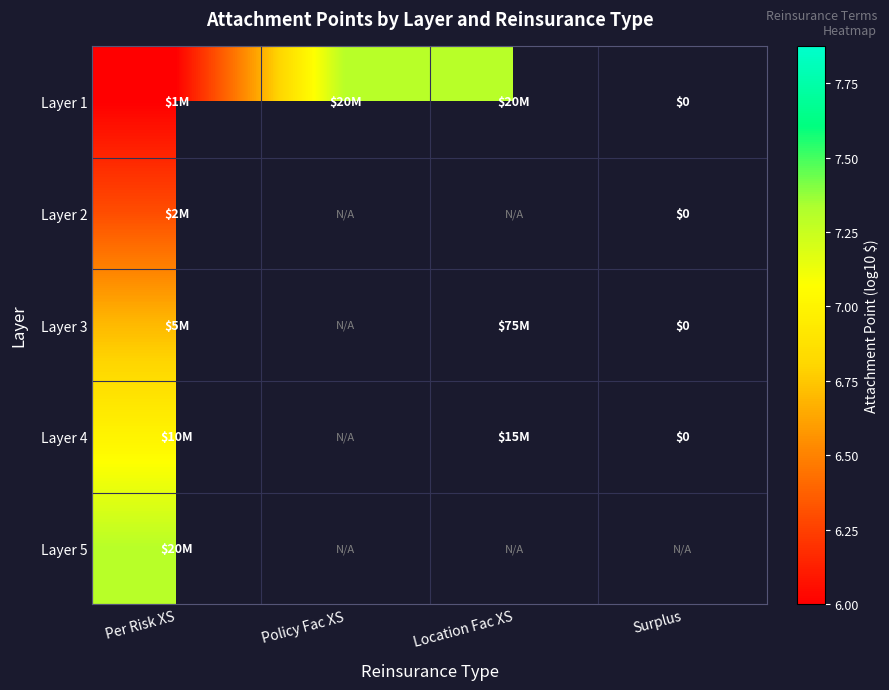

The Layer 1 series shows 10.5 at Location Fac XS. True or false?

False